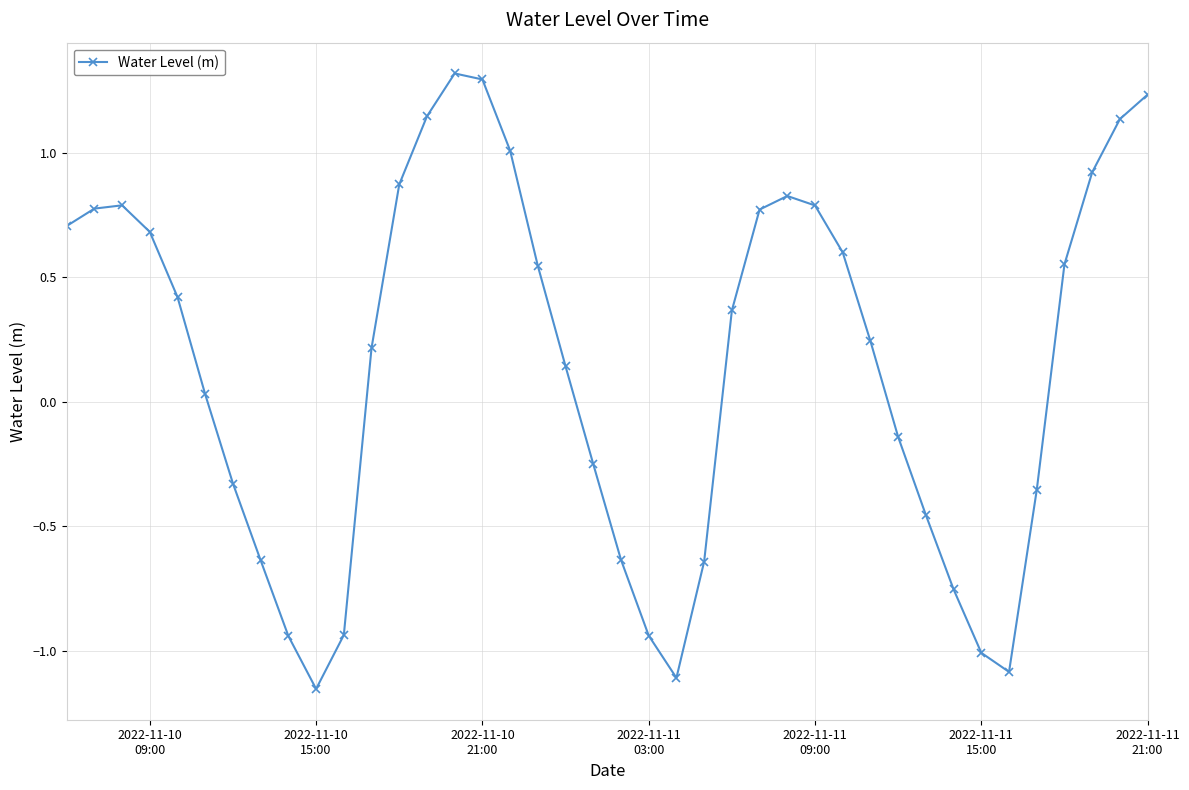

What is the sum of all values?

6.0